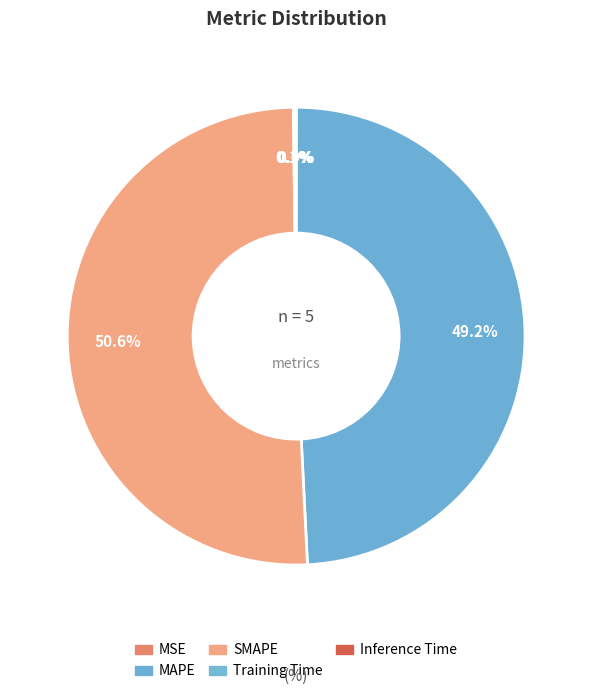

What is the largest slice in the pie chart?

SMAPE